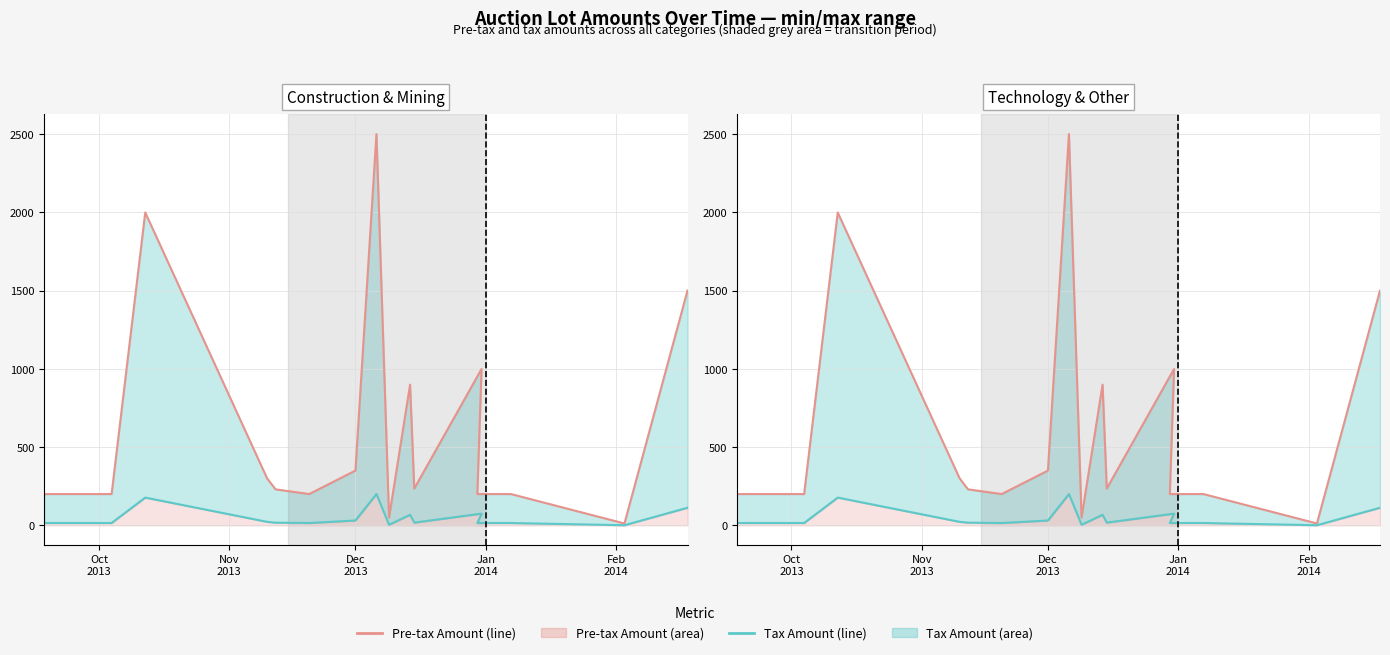

How many lines are shown in the chart?

2